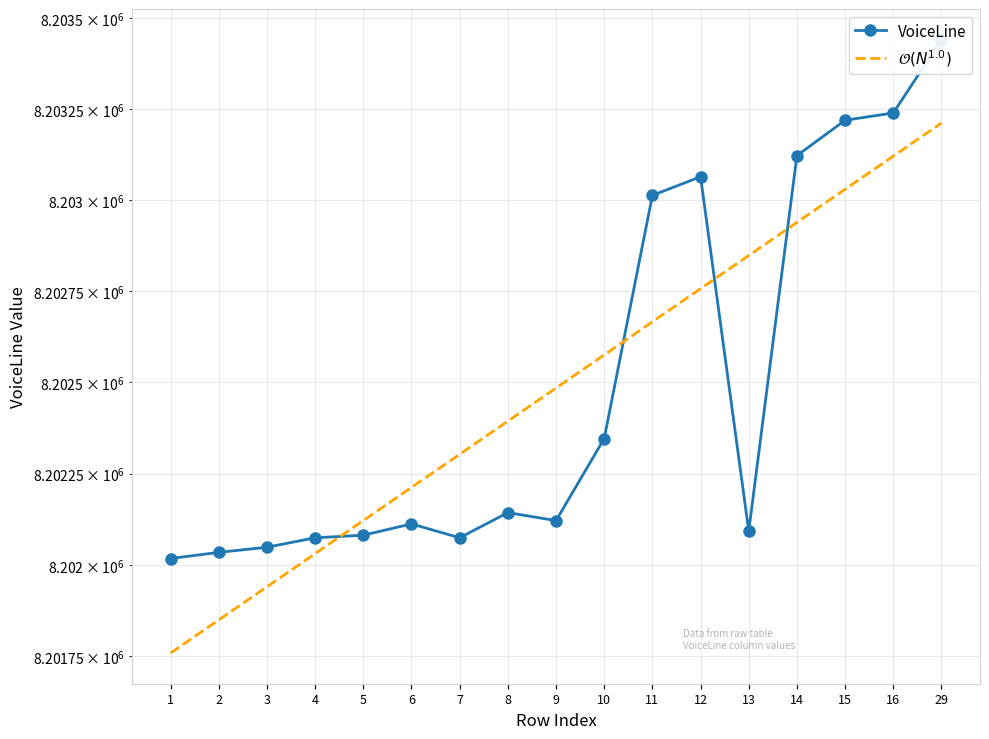

Reading left to right, extract all data points from this chart.

VoiceLine: 8202017.0	8202034.0	8202048.0	8202074.0	8202081.0	8202112.0	8202074.0	8202143.0	8202121.0	8202346.0	8203013.0	8203064.0	8202092.0	8203122.0	8203219.0	8203239.0	8203440.0
$\mathcal{O}(N^{1.0})$: 8201757.9	8201848.7	8201939.6	8202030.4	8202121.3	8202212.1	8202303.0	8202393.8	8202484.6	8202575.5	8202666.3	8202757.2	8202848.0	8202938.9	8203029.7	8203120.6	8203211.4